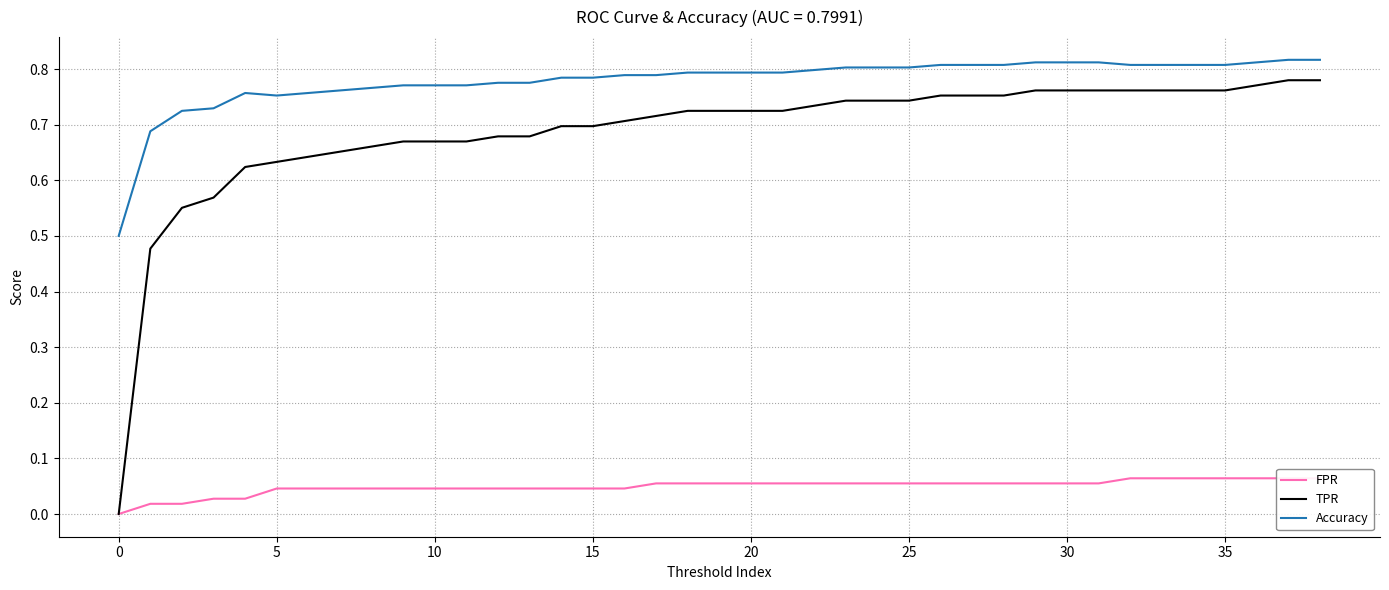

Count the number of data series in this chart.

3